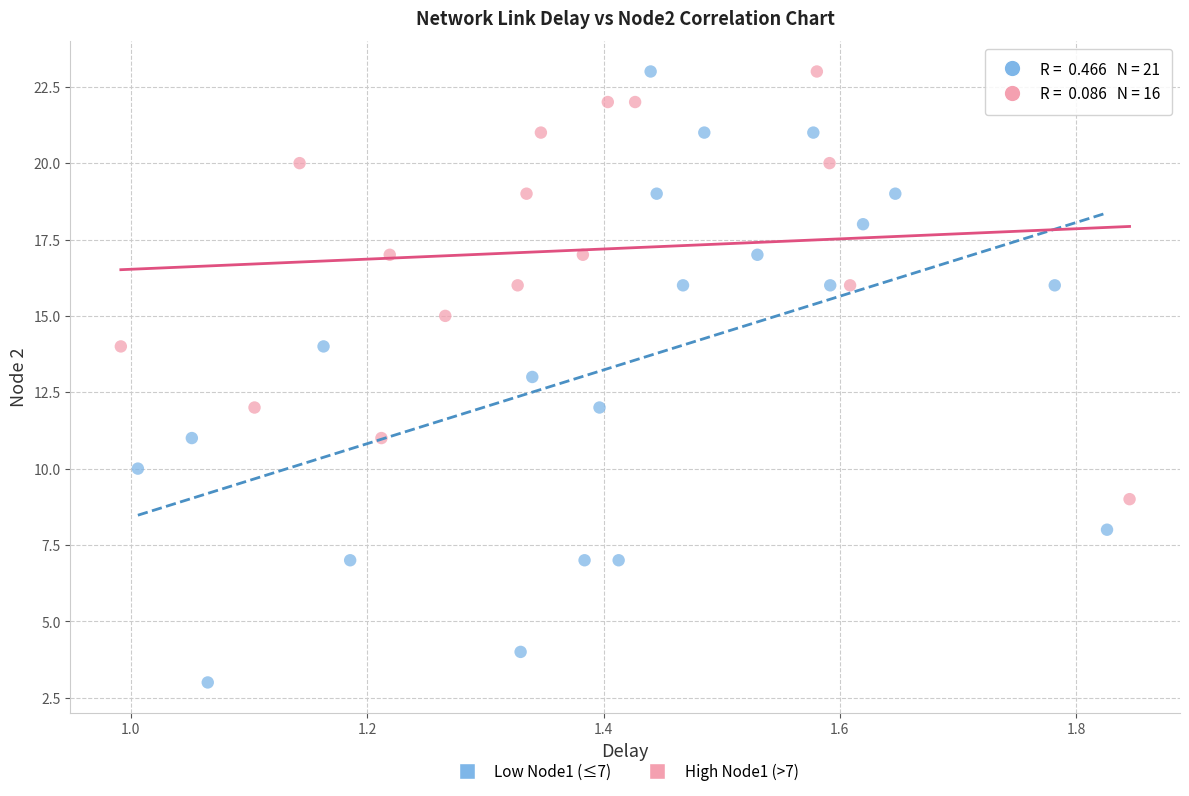

What are all the series names shown in the legend?

Low Node1 (≤7), High Node1 (>7)